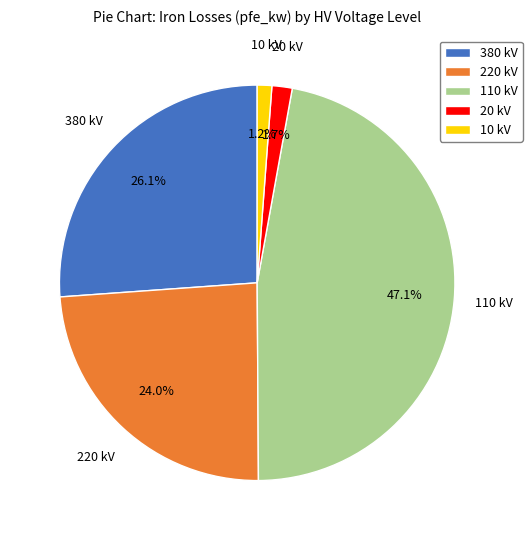

Does any single category account for the majority?

No